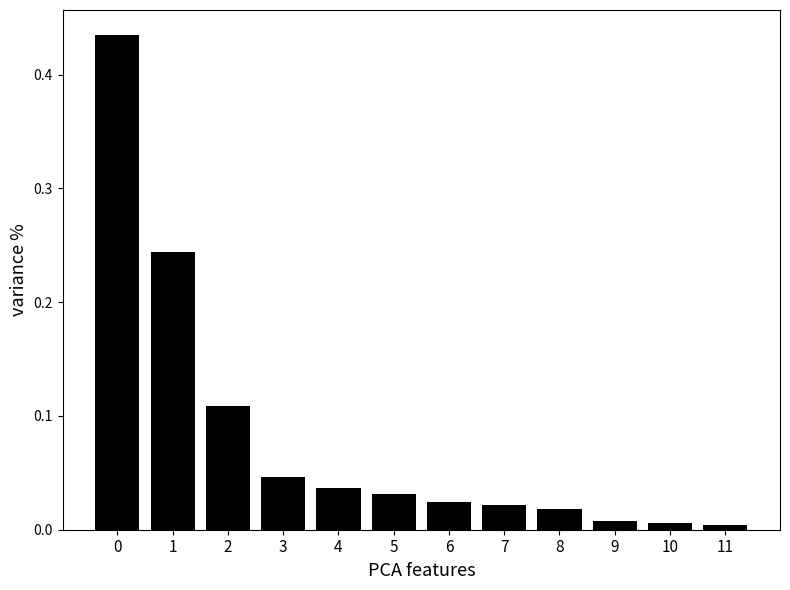

The chart shows a value of 0.0 at 9. True or false?

True